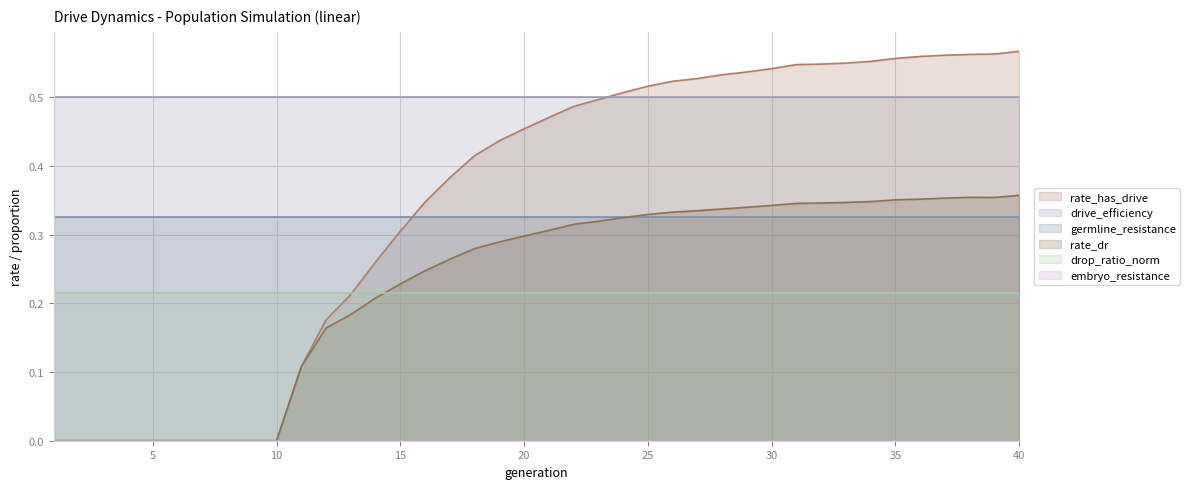

What is the total value across all series at 16?

1.6